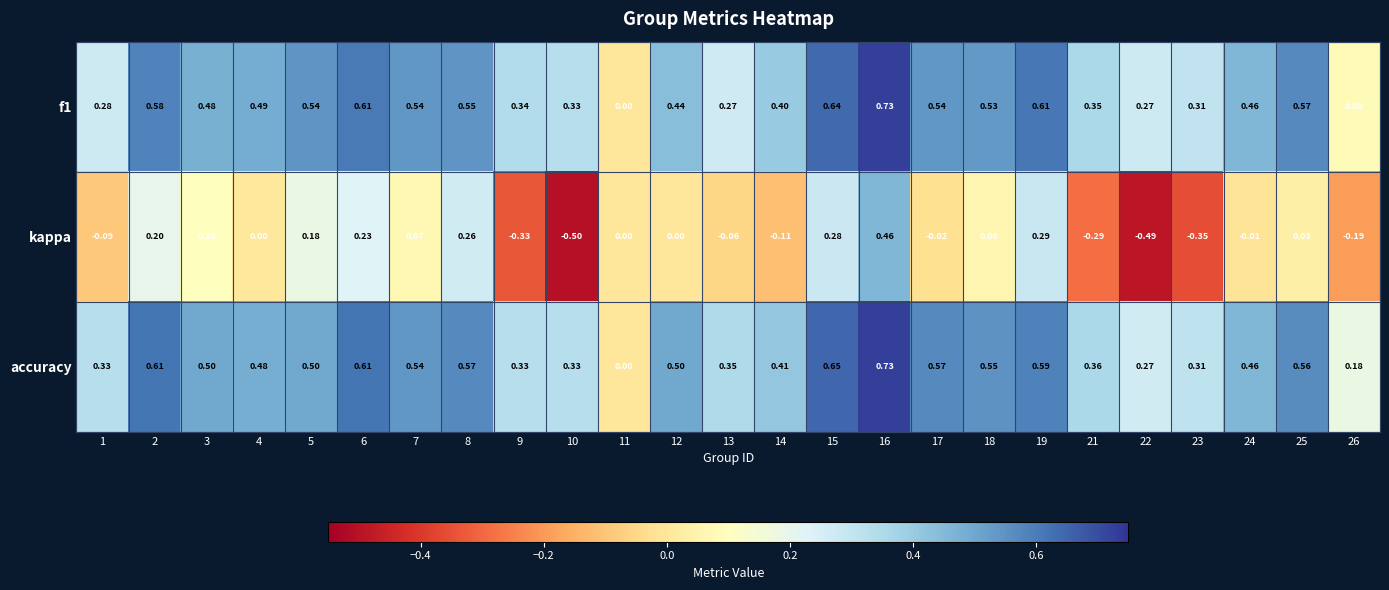

Which series has the largest total across all categories?

accuracy